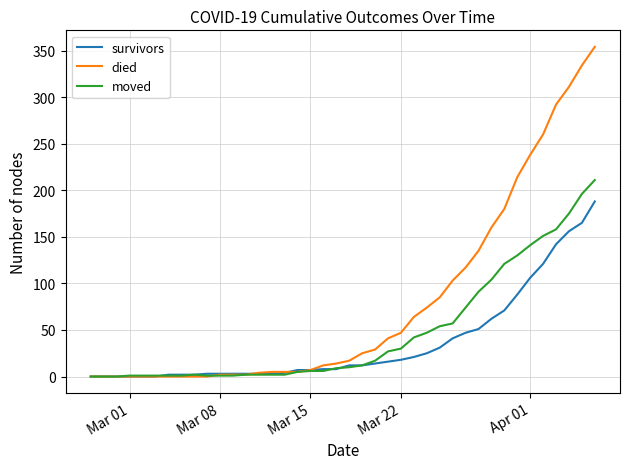

Which series has the largest range (max minus min)?

died